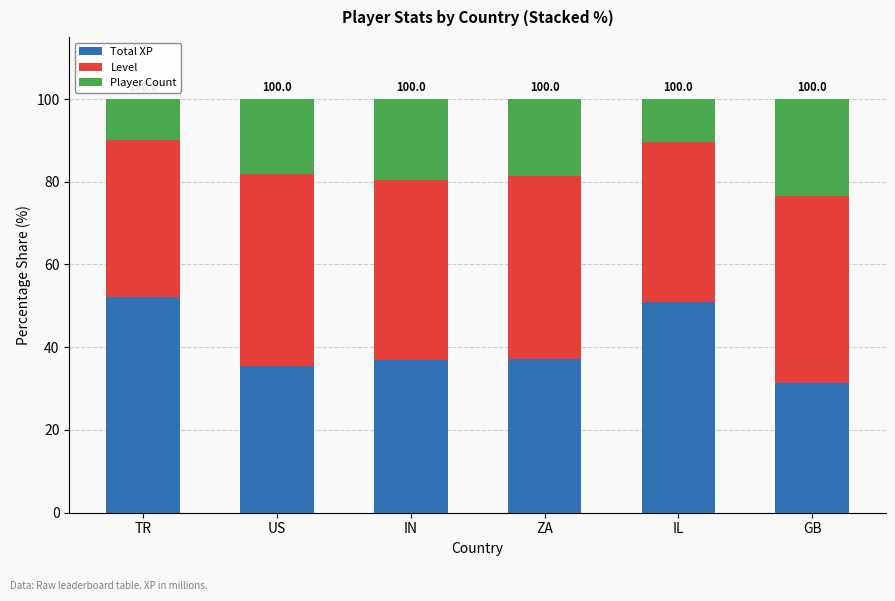

At which label does Total XP reach its minimum?

GB